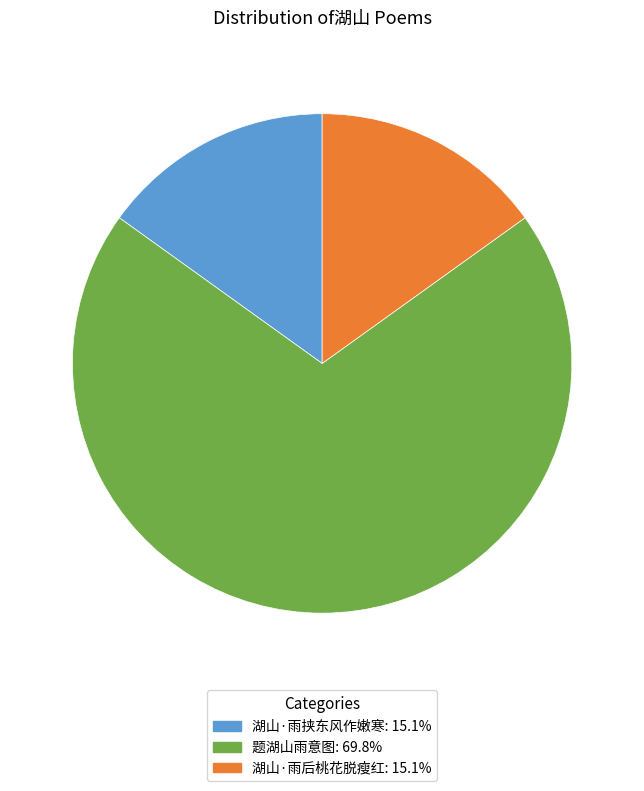

Is the sum of 湖山·雨挟东风作嫩寒: 15.1% and 题湖山雨意图: 69.8% greater than half?

Yes